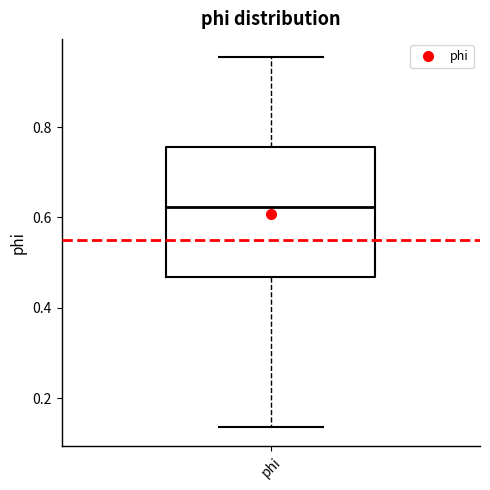

Read this box plot against the y-axis: the position of the median line, the range covered by the box, and the ends of both whiskers. The values are not printed on the chart, so give them approximately, as read against the axis.

median 0.62, box 0.46 to 0.76, whiskers 0.14 to 0.96